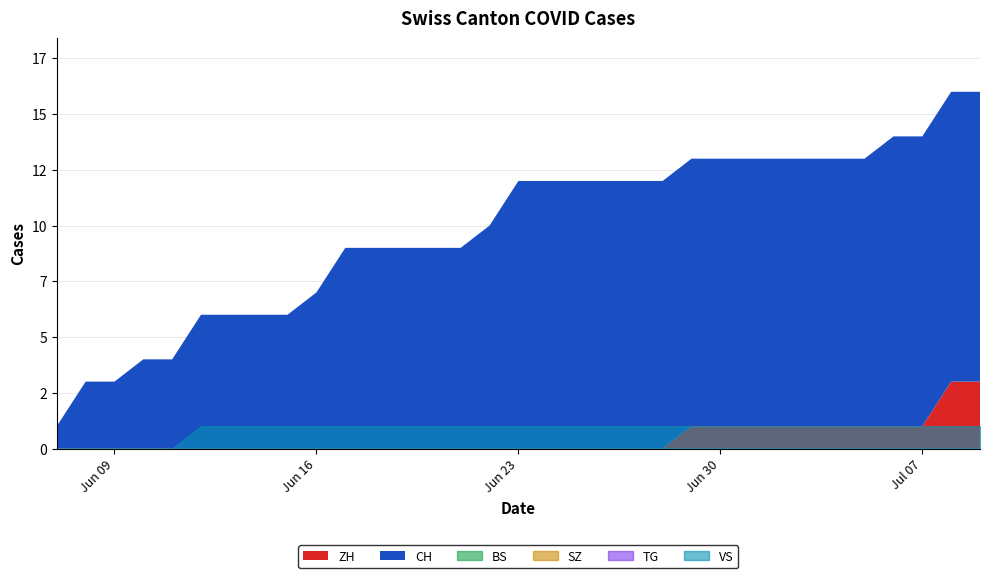

The ZH series shows -1 at 2020-06-22. True or false?

False